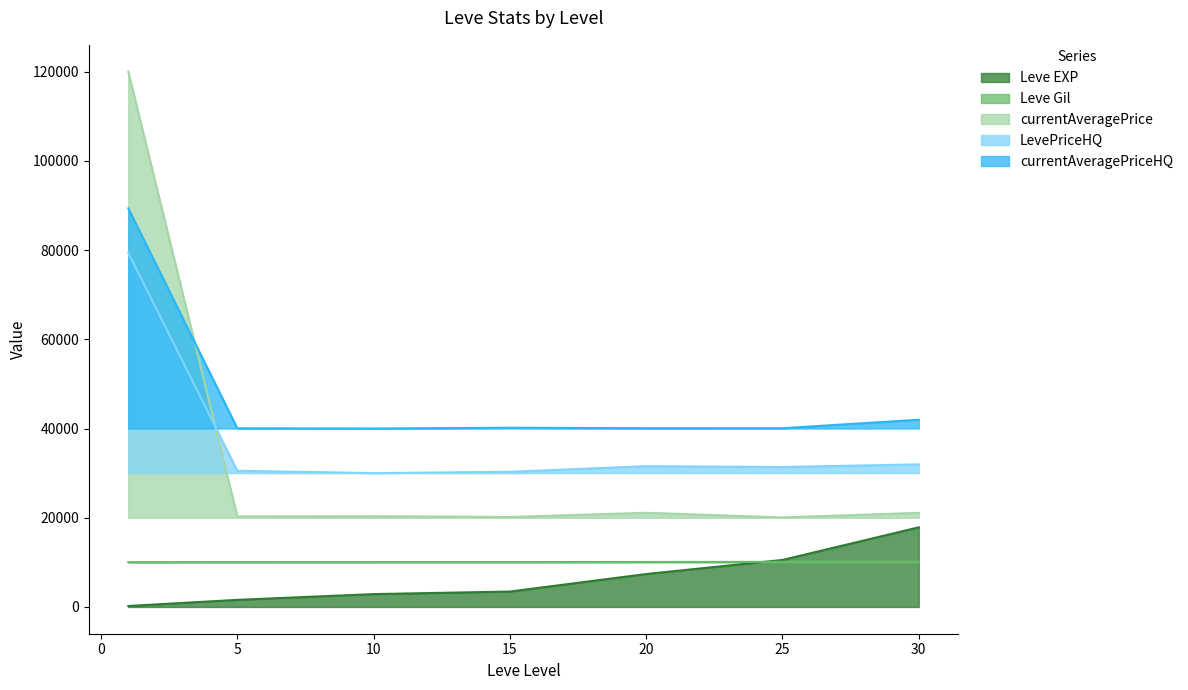

What is the value of the currentAveragePriceHQ point at the 7th from the left?

41960.1